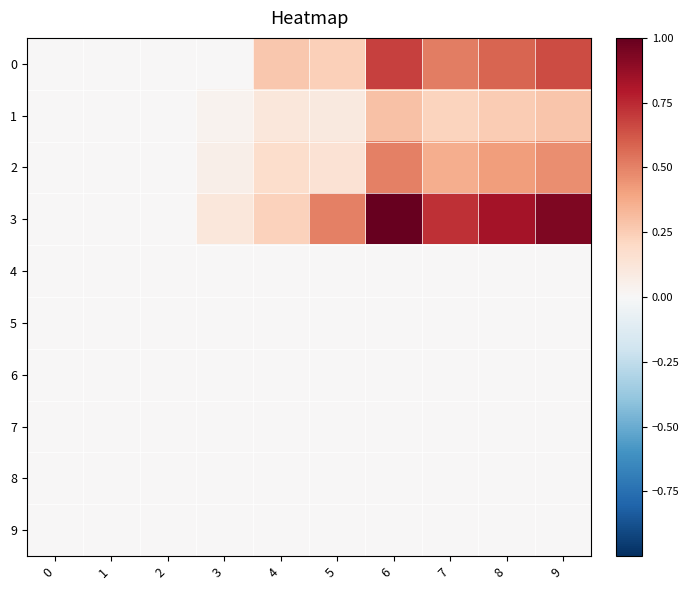

Reading left to right, extract all data points from this chart.

0: 0=0.0	1=0.0	2=0.0	3=0.0	4=0.3	5=0.2	6=0.7	7=0.5	8=0.6	9=0.7
1: 0=0.0	1=0.0	2=0.0	3=0.0	4=0.1	5=0.1	6=0.3	7=0.2	8=0.3	9=0.3
2: 0=0.0	1=0.0	2=0.0	3=0.1	4=0.2	5=0.1	6=0.5	7=0.4	8=0.4	9=0.5
3: 0=0.0	1=0.0	2=0.0	3=0.1	4=0.2	5=0.5	6=1.0	7=0.7	8=0.8	9=0.9
4: 0=0.0	1=0.0	2=0.0	3=0.0	4=0.0	5=0.0	6=0.0	7=0.0	8=0.0	9=0.0
5: 0=0.0	1=0.0	2=0.0	3=0.0	4=0.0	5=0.0	6=0.0	7=0.0	8=0.0	9=0.0
6: 0=0.0	1=0.0	2=0.0	3=0.0	4=0.0	5=0.0	6=0.0	7=0.0	8=0.0	9=0.0
7: 0=0.0	1=0.0	2=0.0	3=0.0	4=0.0	5=0.0	6=0.0	7=0.0	8=0.0	9=0.0
8: 0=0.0	1=0.0	2=0.0	3=0.0	4=0.0	5=0.0	6=0.0	7=0.0	8=0.0	9=0.0
9: 0=0.0	1=0.0	2=0.0	3=0.0	4=0.0	5=0.0	6=0.0	7=0.0	8=0.0	9=0.0